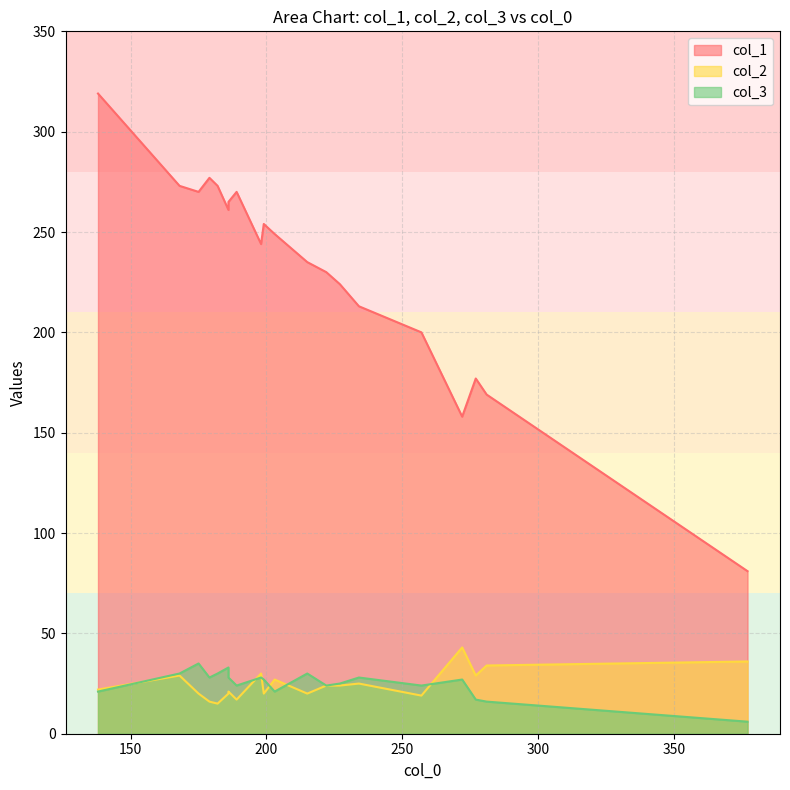

Between 234 and 203, which is larger?

203